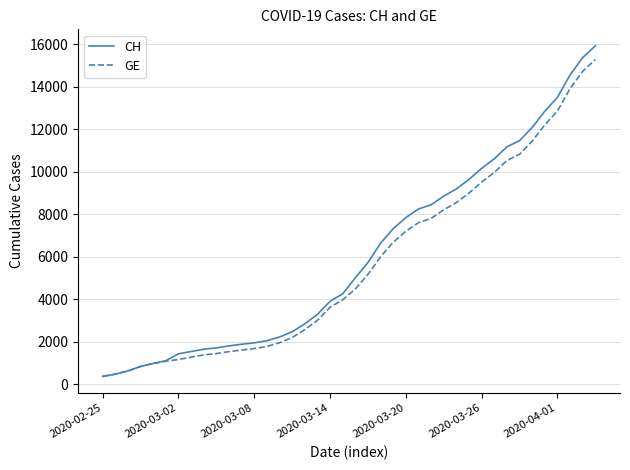

Which series has the largest range (max minus min)?

CH